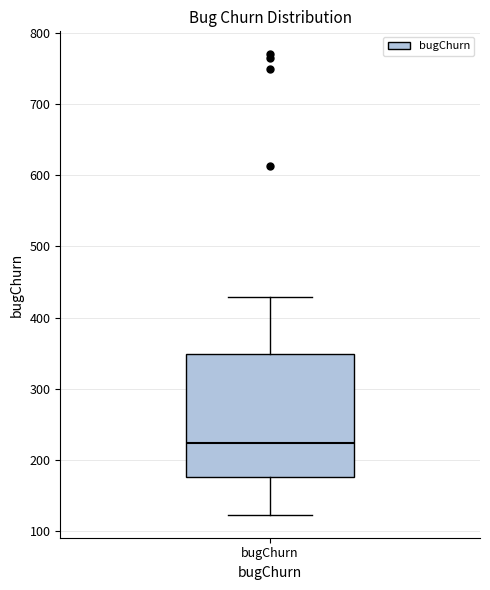

Where does the upper whisker of the box for bugChurn end on the y-axis? The values are not printed on the chart, so give them approximately, as read against the axis.

430